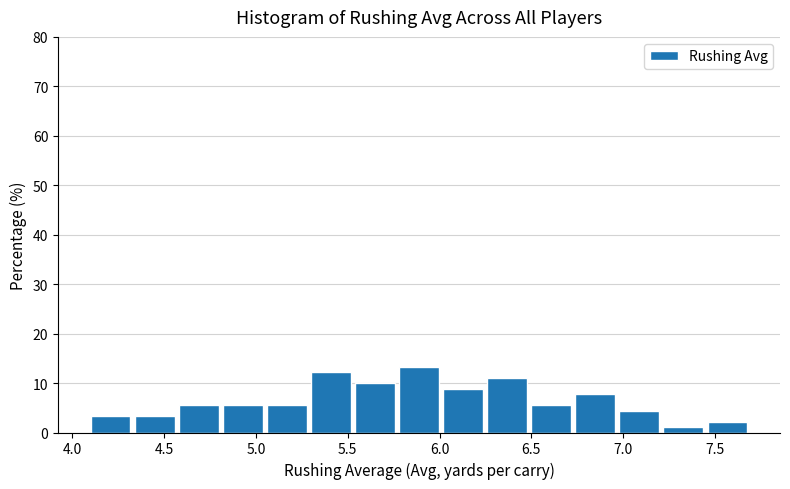

How tall is the bar that spans 5.78 to 6.02 on the x-axis? Neither the bar edges nor the heights are printed on the chart, so give them approximately, as read against the axes.

13